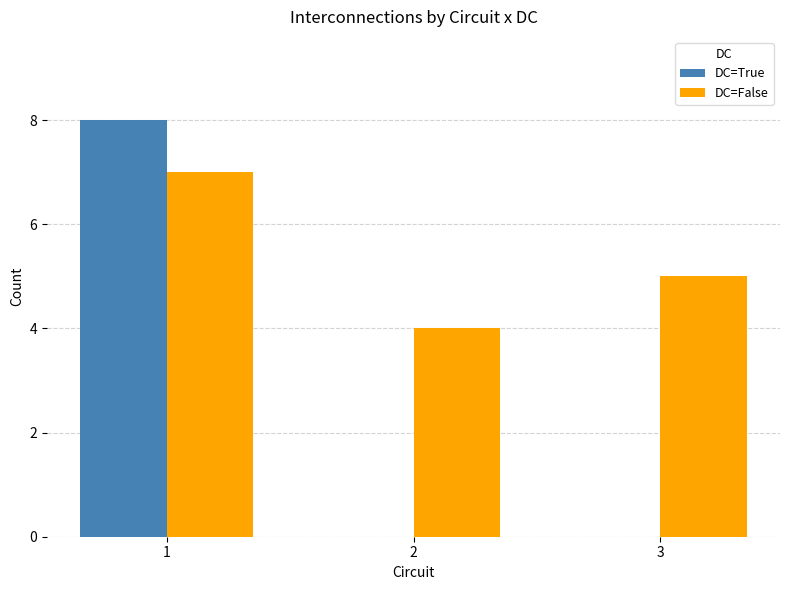

What is the average value of the DC=False series?

5